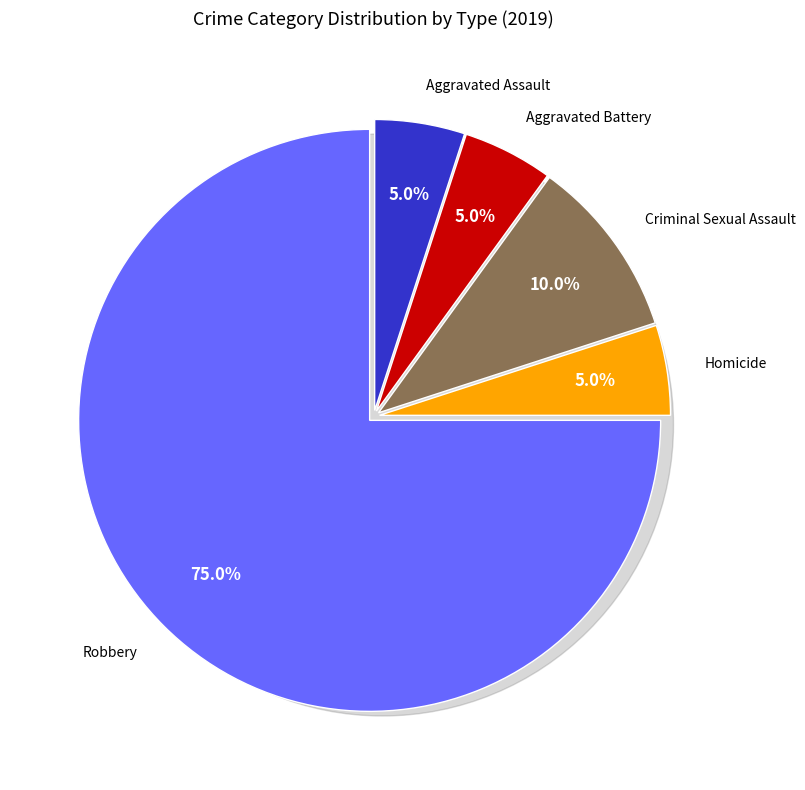

How many slices are in this pie chart?

5